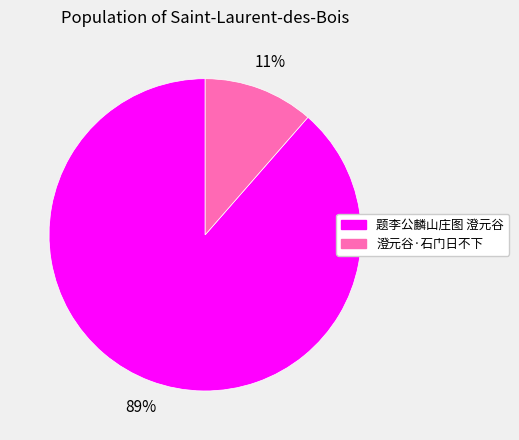

The 题李公麟山庄图 澄元谷 slice represents 94% of the pie. True or false?

False